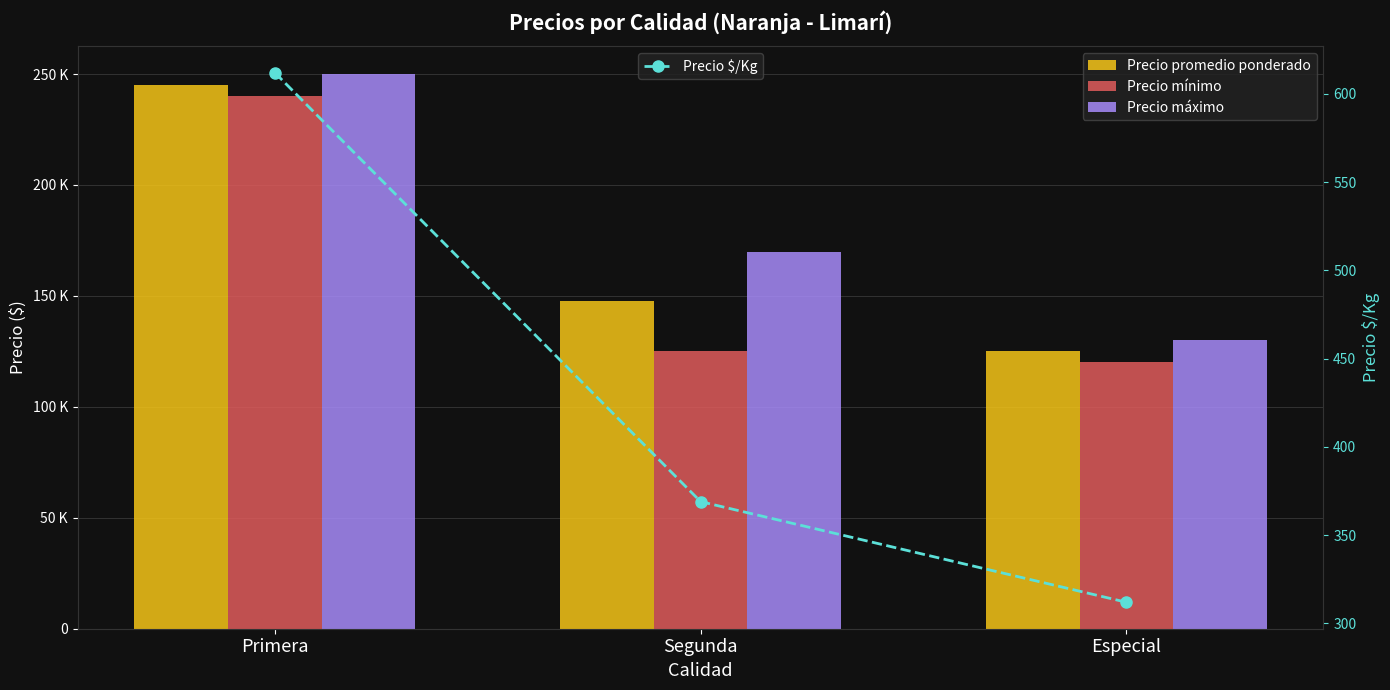

What is the sum of all Precio máximo values?

550000